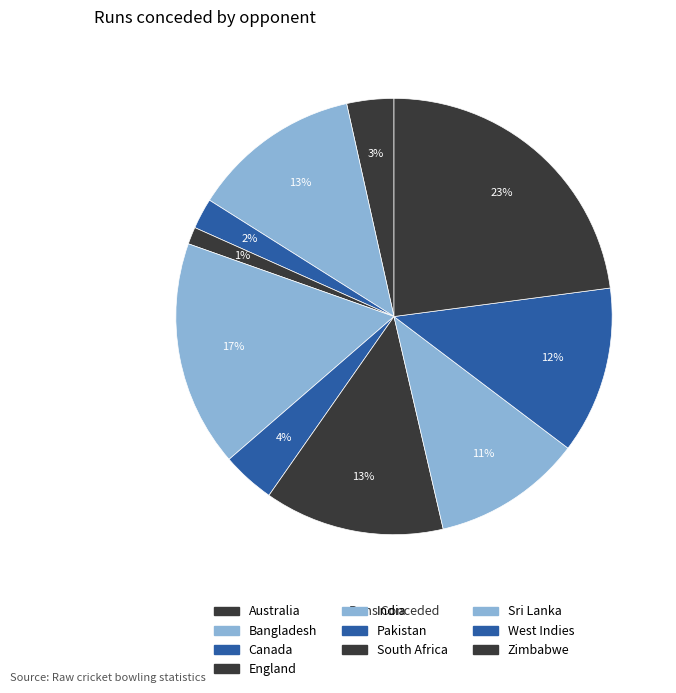

Count the number of slices in the pie.

10